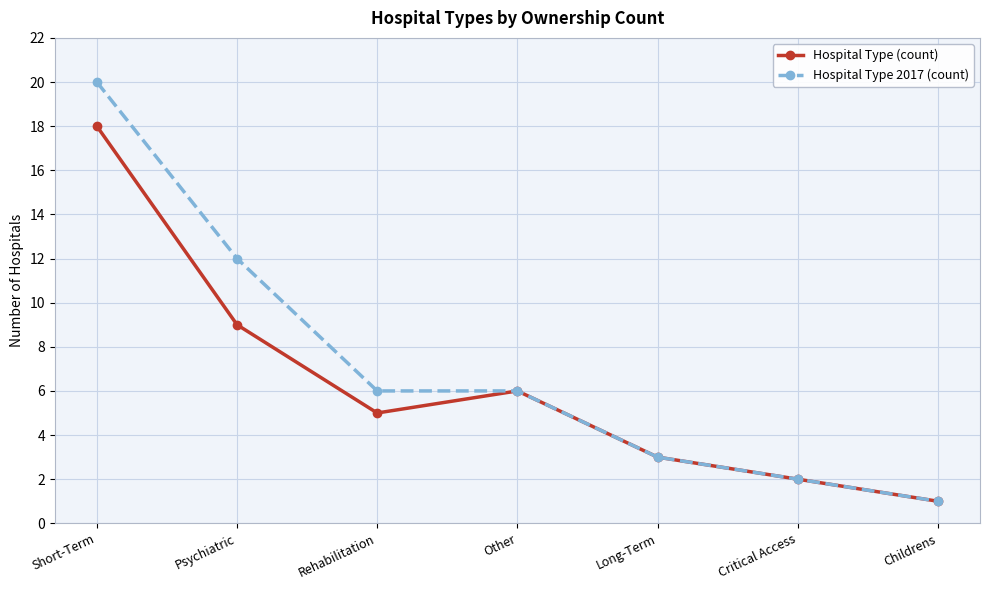

Is this an area chart (filled region under the line)?

No